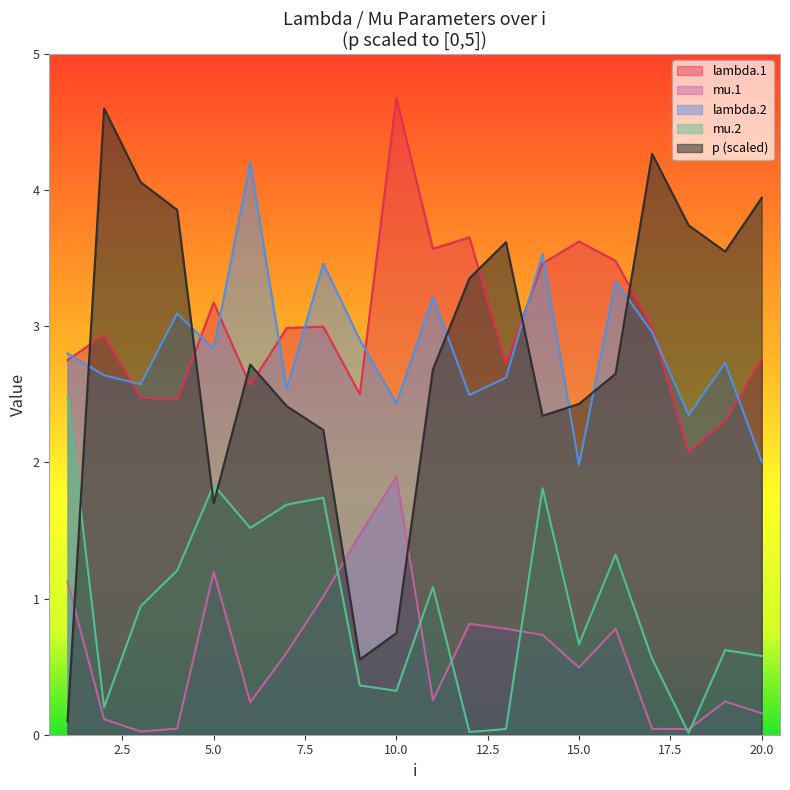

Reading left to right, list all the values displayed in this chart.

lambda.1: 2.8	2.9	2.5	2.5	3.2	2.6	3.0	3.0	2.5	4.7	3.6	3.7	2.7	3.5	3.6	3.5	3.0	2.1	2.3	2.8
mu.1: 1.1	0.1	0.0	0.0	1.2	0.2	0.6	1.0	1.5	1.9	0.3	0.8	0.8	0.7	0.5	0.8	0.0	0.0	0.2	0.2
lambda.2: 2.8	2.6	2.6	3.1	2.8	4.2	2.5	3.5	2.9	2.4	3.2	2.5	2.6	3.5	2.0	3.3	3.0	2.3	2.7	2.0
mu.2: 2.5	0.2	0.9	1.2	1.8	1.5	1.7	1.7	0.4	0.3	1.1	0.0	0.0	1.8	0.7	1.3	0.6	0.0	0.6	0.6
p: 0.1	4.6	4.1	3.9	1.7	2.7	2.4	2.2	0.6	0.7	2.7	3.4	3.6	2.3	2.4	2.7	4.3	3.7	3.5	3.9